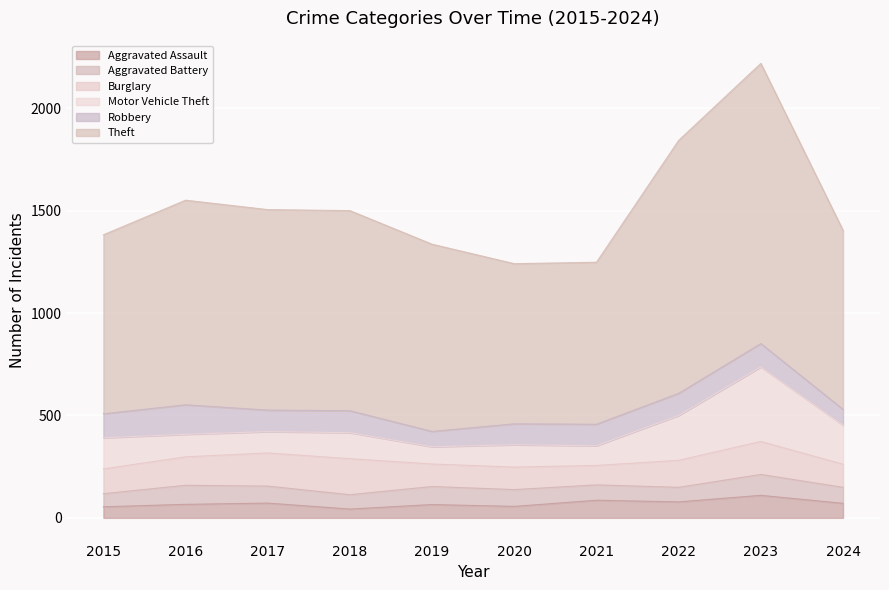

Which series has the largest total across all categories?

Theft